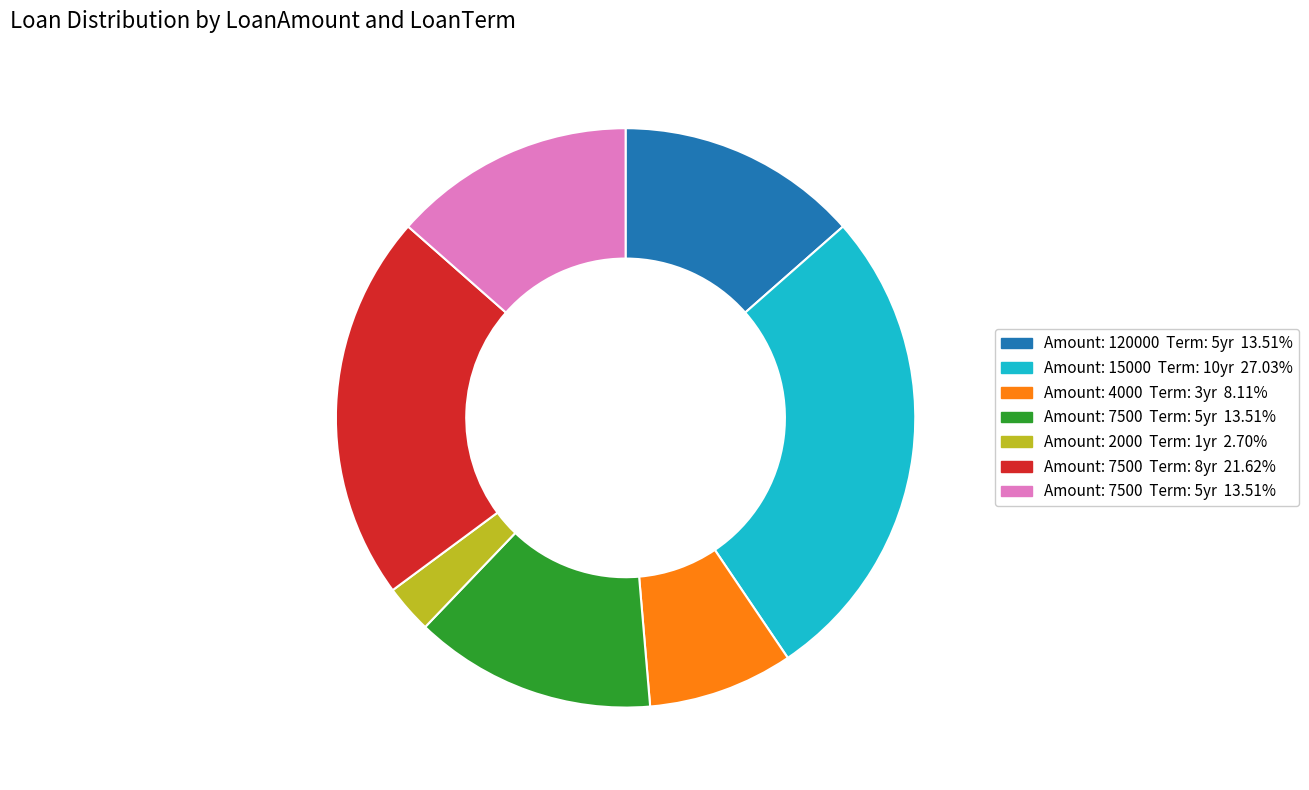

Is there a majority slice in this chart?

No